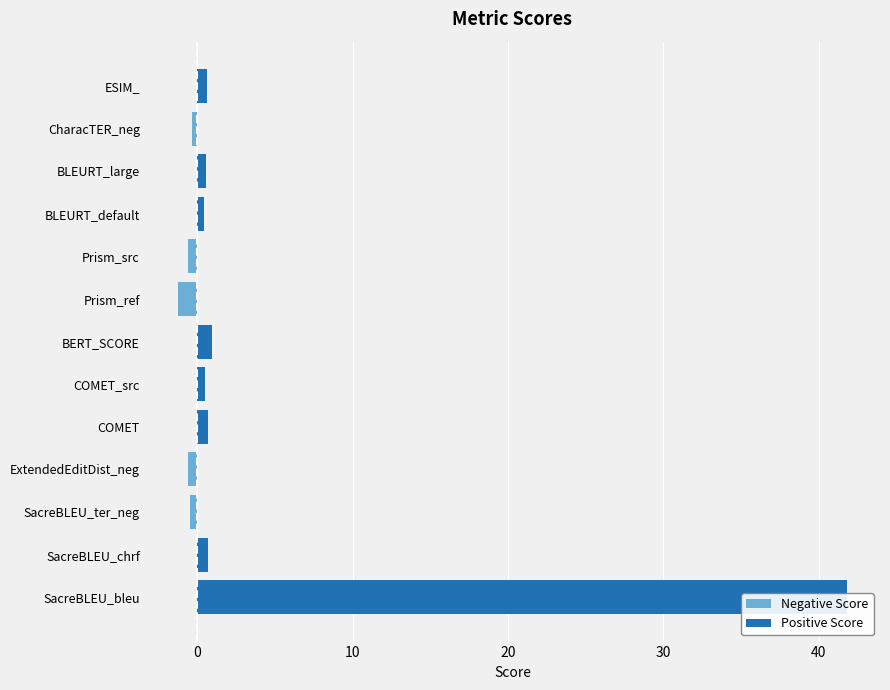

Reading left to right, extract all data points from this chart.

41.8	0.7	-0.5	-0.6	0.7	0.5	1.0	-1.2	-0.6	0.4	0.6	-0.4	0.6